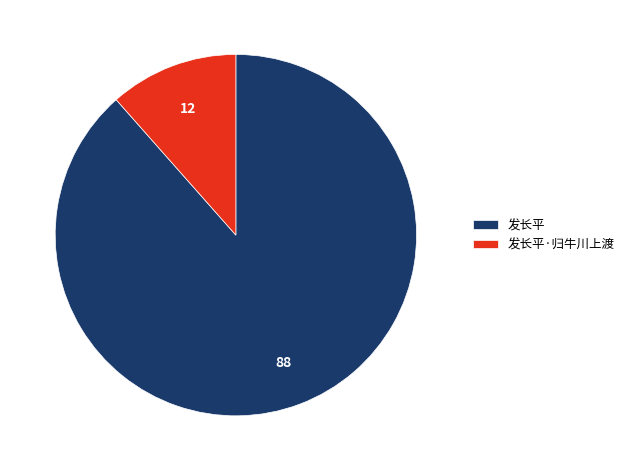

Does 发长平·归牛川上渡 account for over 50% of the chart?

No